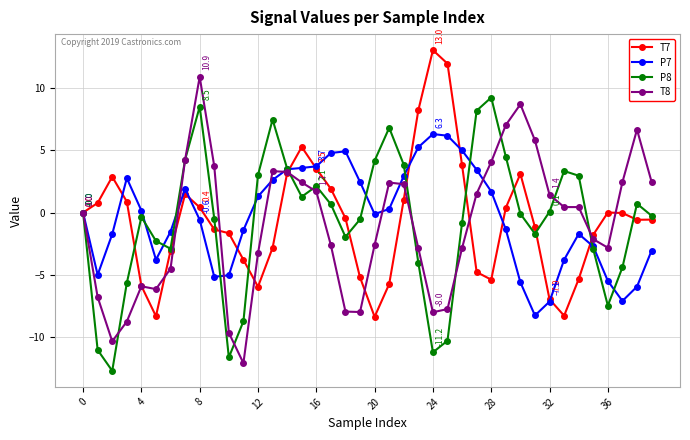

What is the maximum value shown in the chart?

13.0